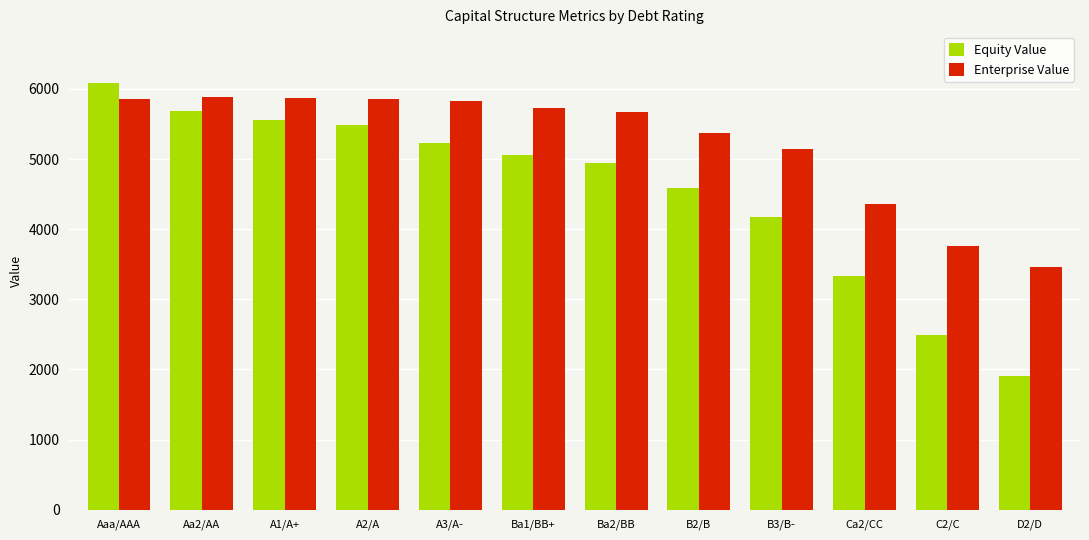

Is it true that Enterprise Value equals 5834.0 at A3/A-?

True